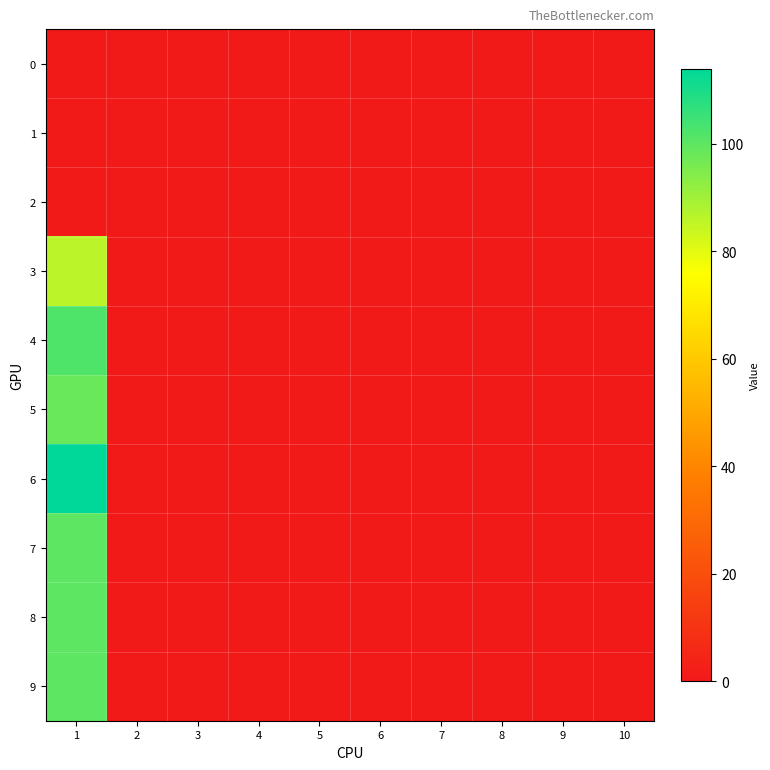

Reading right to left, list all the values displayed in this chart.

0: 10=0	9=0	8=0	7=0	6=0	5=0	4=0	3=0	2=0	1=0
1: 10=0	9=0	8=0	7=0	6=0	5=0	4=0	3=0	2=0	1=0
2: 10=0	9=0	8=0	7=0	6=0	5=0	4=0	3=0	2=0	1=0
3: 10=0	9=0	8=0	7=0	6=0	5=0	4=0	3=0	2=0	1=86
4: 10=0	9=0	8=0	7=0	6=0	5=0	4=0	3=0	2=0	1=102
5: 10=0	9=0	8=0	7=0	6=0	5=0	4=0	3=0	2=0	1=98
6: 10=0	9=0	8=0	7=0	6=0	5=0	4=0	3=0	2=0	1=114
7: 10=0	9=0	8=0	7=0	6=0	5=0	4=0	3=0	2=0	1=100
8: 10=0	9=0	8=0	7=0	6=0	5=0	4=0	3=0	2=0	1=100
9: 10=0	9=0	8=0	7=0	6=0	5=0	4=0	3=0	2=0	1=100